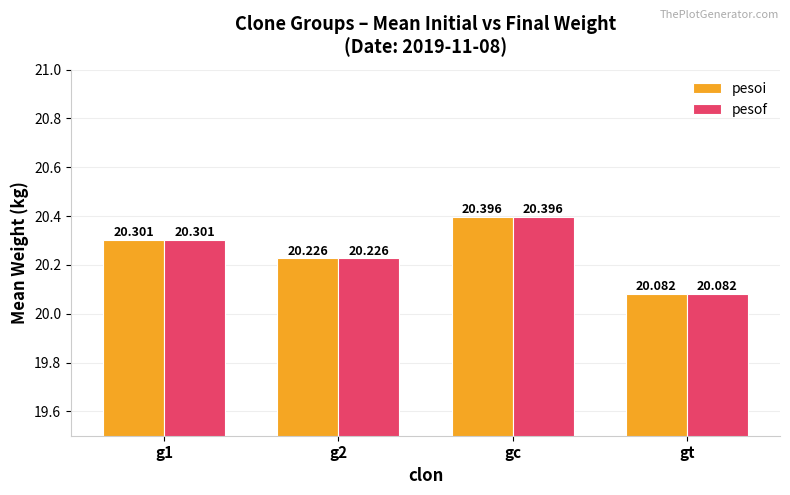

At which category is the sum across all series the highest?

gc